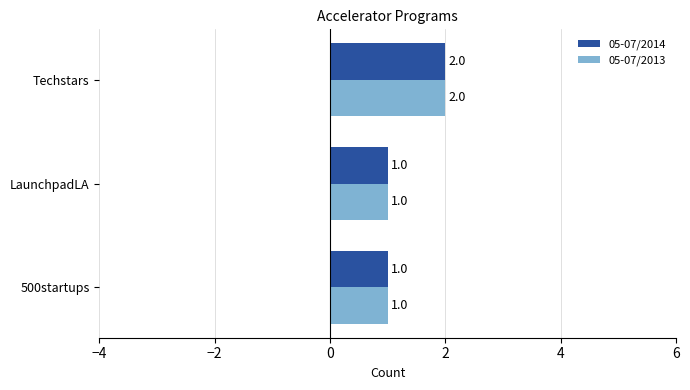

The 05-07/2013 series shows 1 at 500startups. True or false?

True